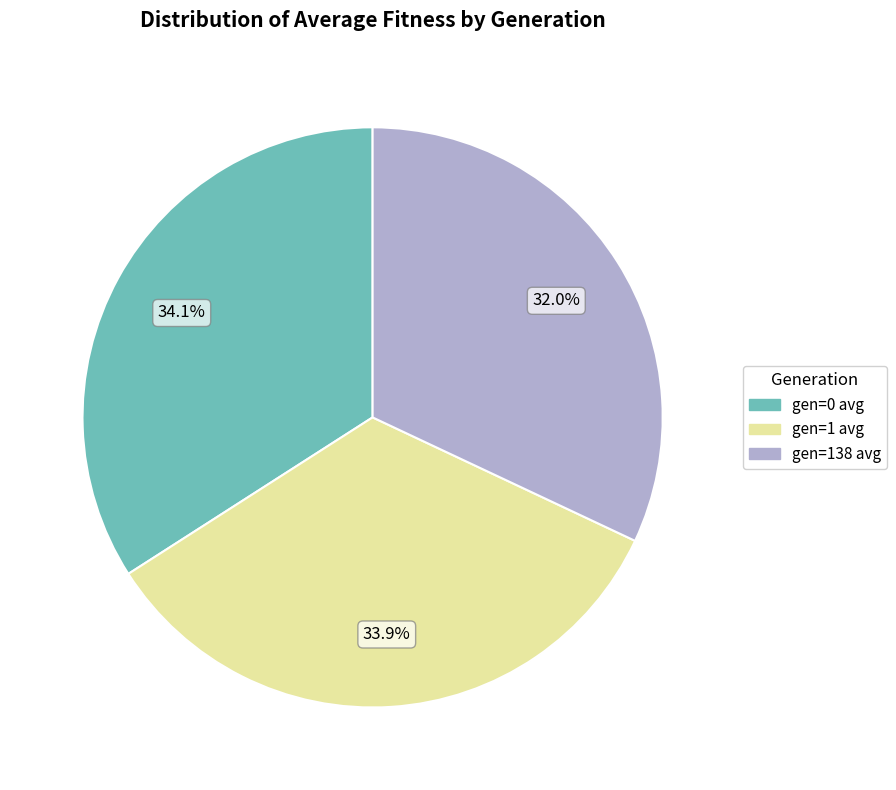

Is it true that gen=1 avg is 47% of the pie?

False